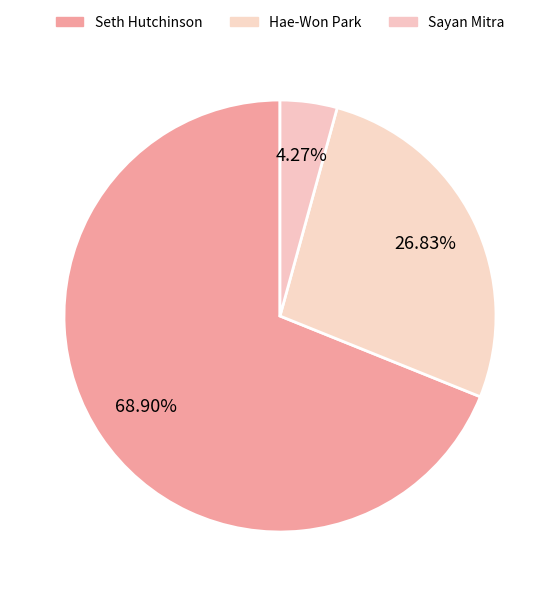

Does Sayan Mitra represent more than half of the total?

No